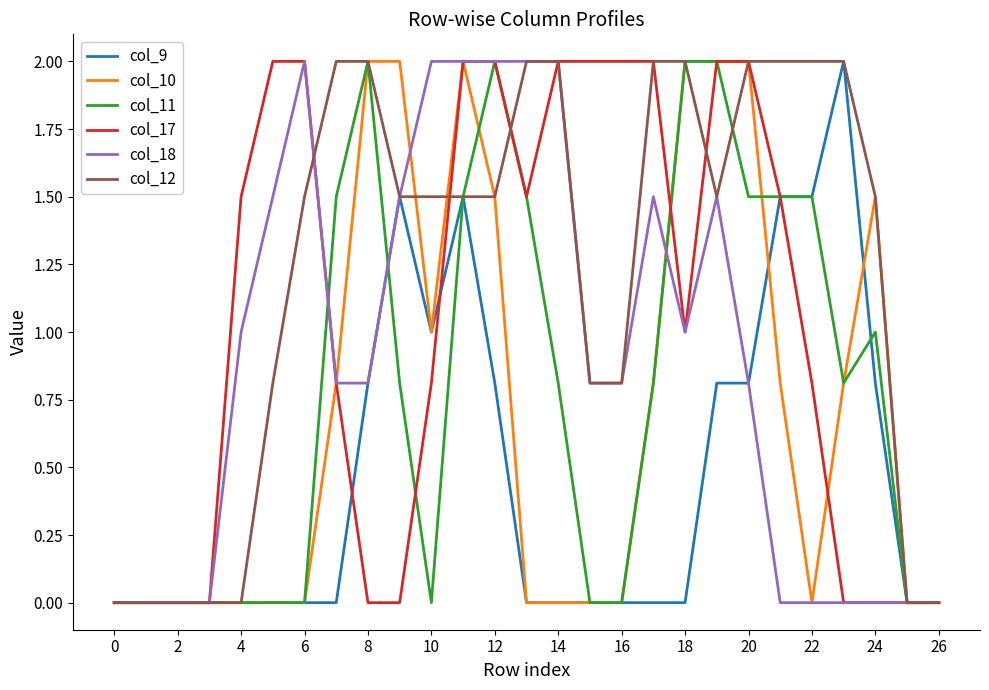

What is the highest value of the col_9 series?

2.0